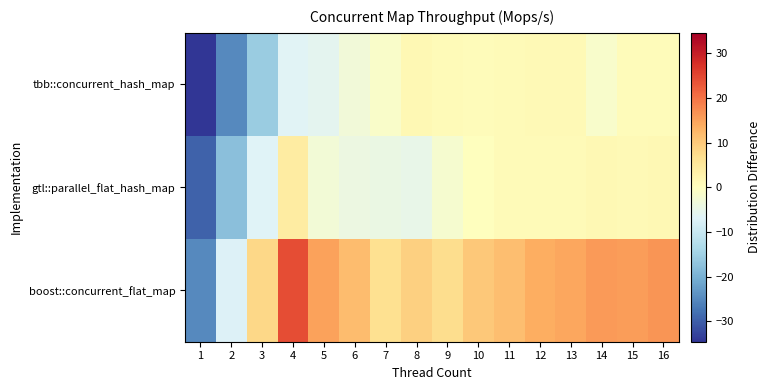

What is the spread (max minus min) of values at 16?

15.6